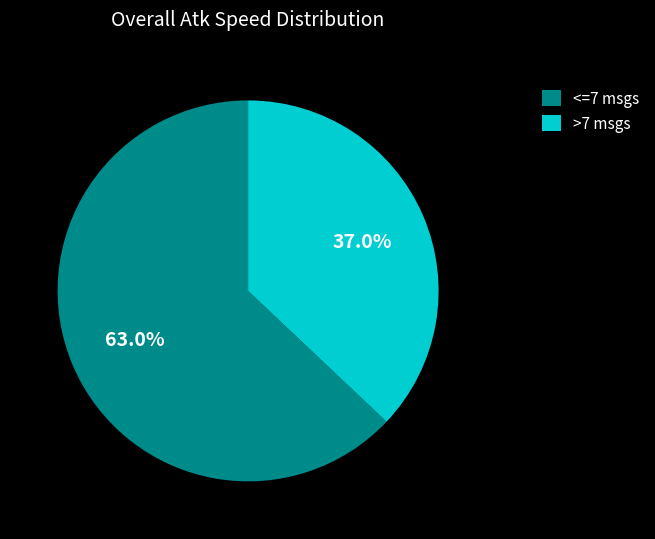

What is the ratio of the value at <=7 msgs to the value at >7 msgs?

1.7